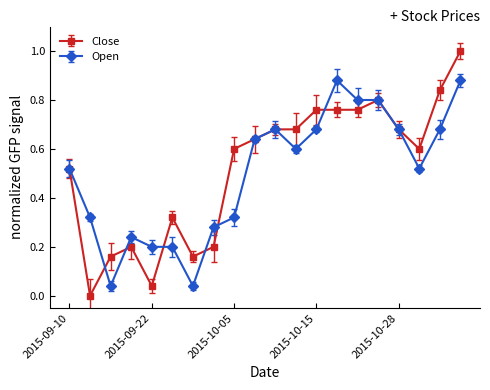

True or false: Close has more than 1 interior local peaks.

True